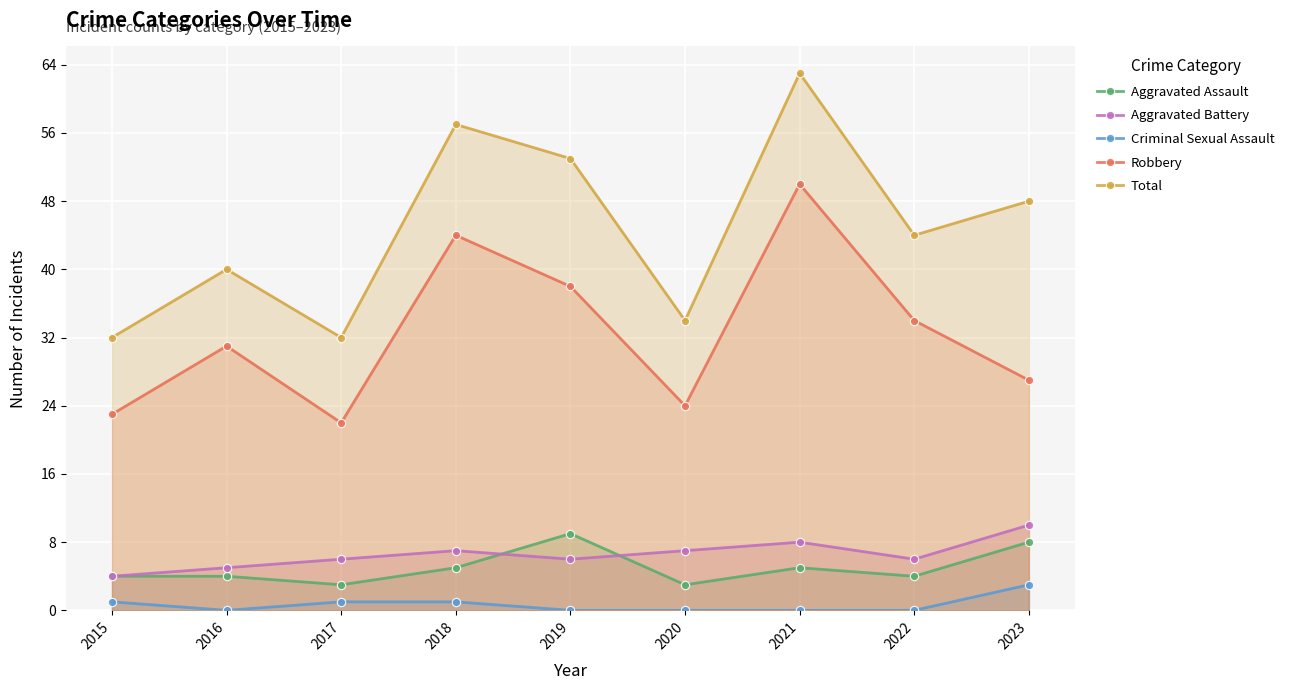

True or false: Aggravated Assault and Aggravated Battery cross at least once.

True